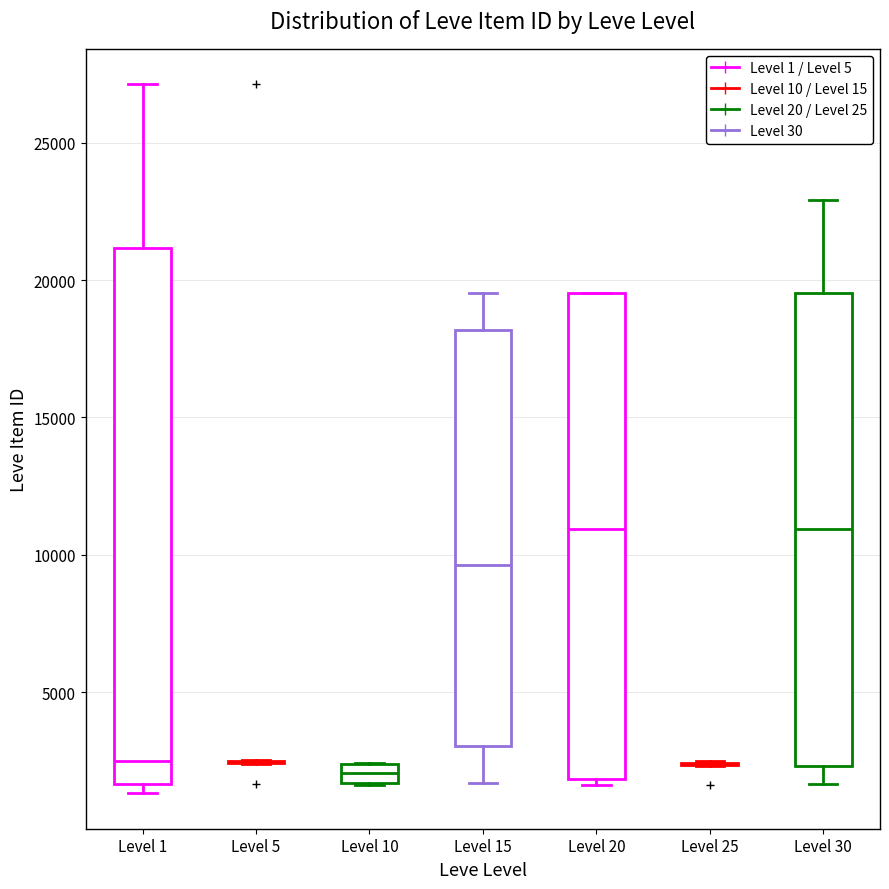

Comparing the boxes themselves (not the whiskers), which one is the tallest?

Level 1